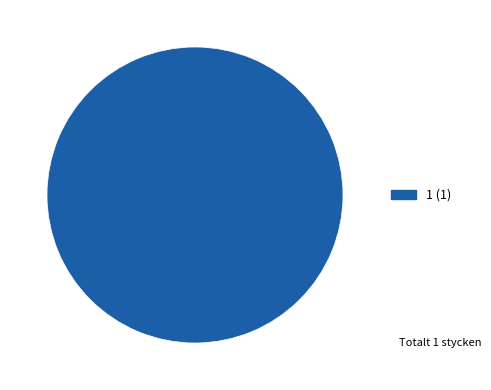

What is the majority slice?

1 (1)